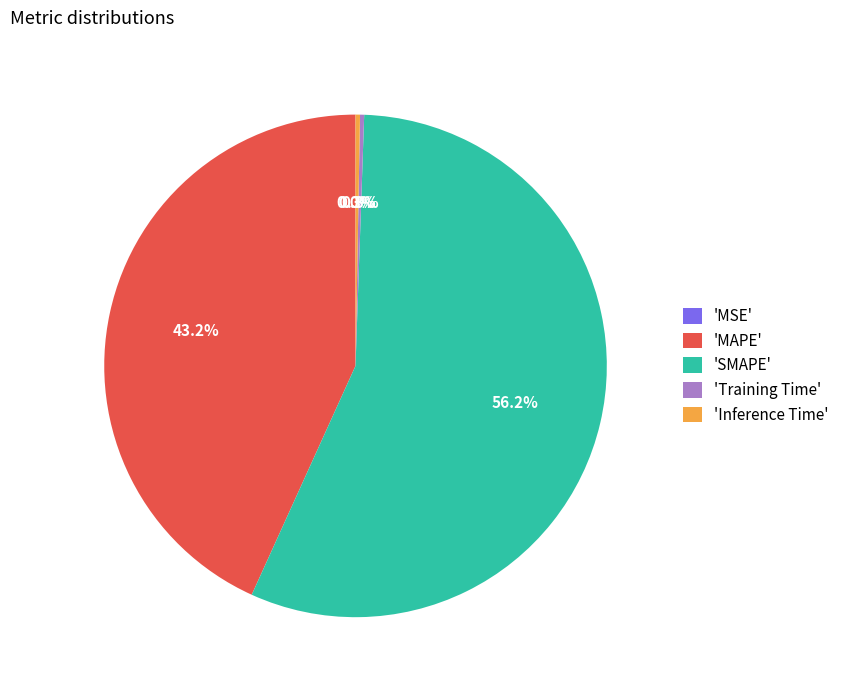

Do 'Inference Time' and 'SMAPE' together represent more than half of the pie?

Yes